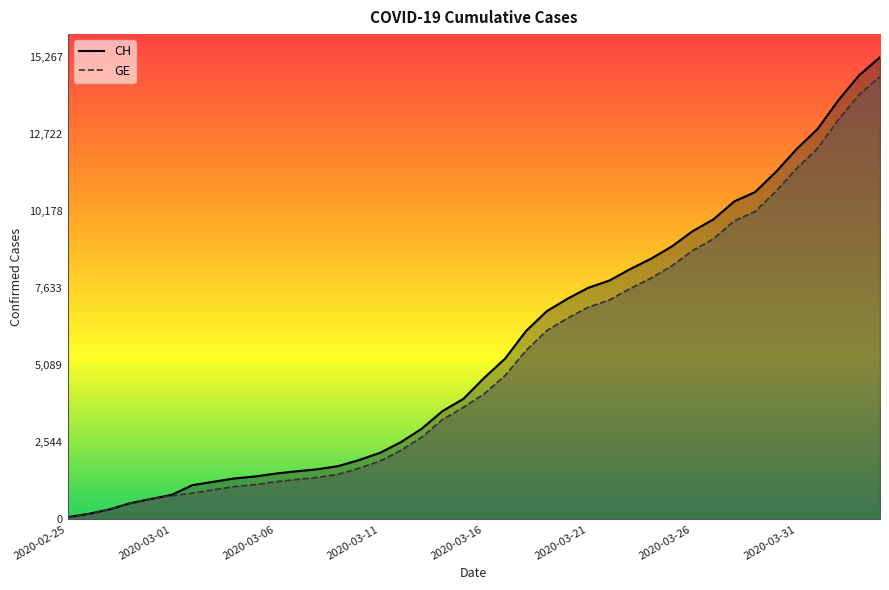

What is the difference between the GE values at 34 and 23?

4601